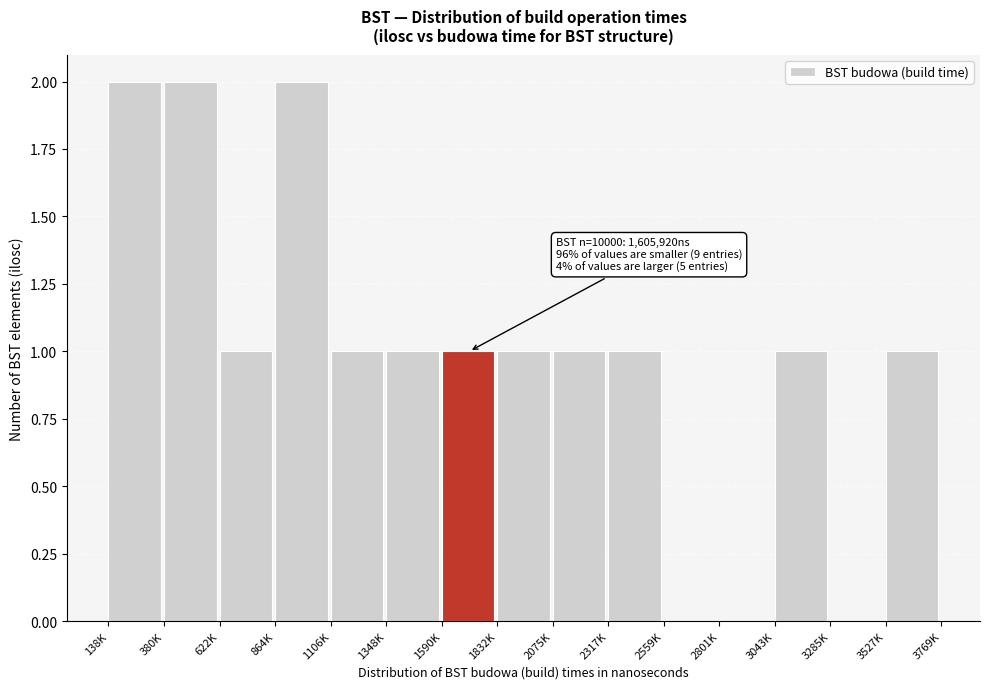

Reading left to right, what are all the values shown in this chart?

138K=2	380K=2	622K=1	864K=2	1106K=1	1348K=1	1590K=1	1832K=1	2075K=1	2317K=1	2559K=0	2801K=0	3043K=1	3285K=0	3527K=1